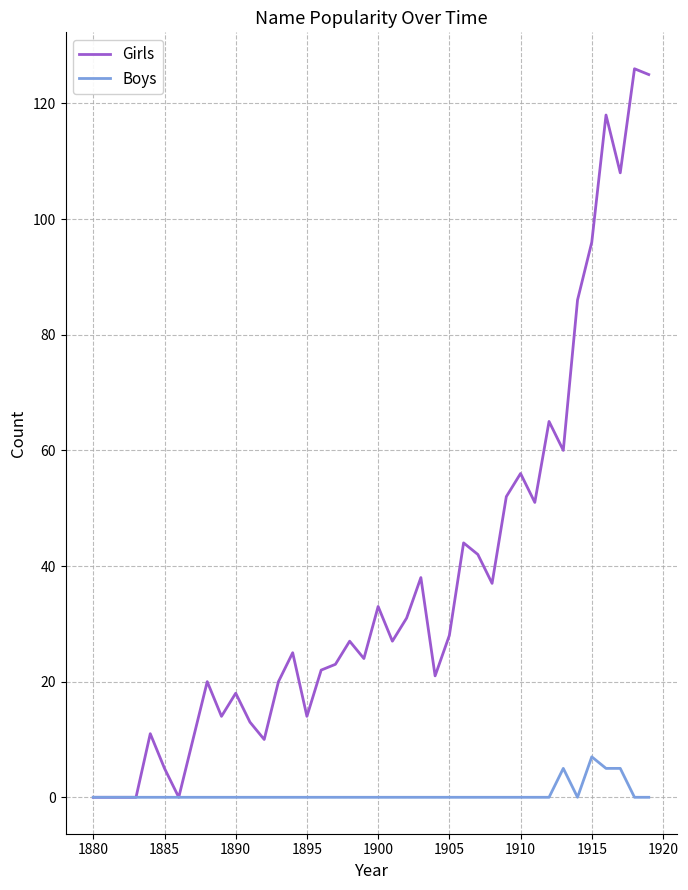

Which series has the largest range (max minus min)?

Girls